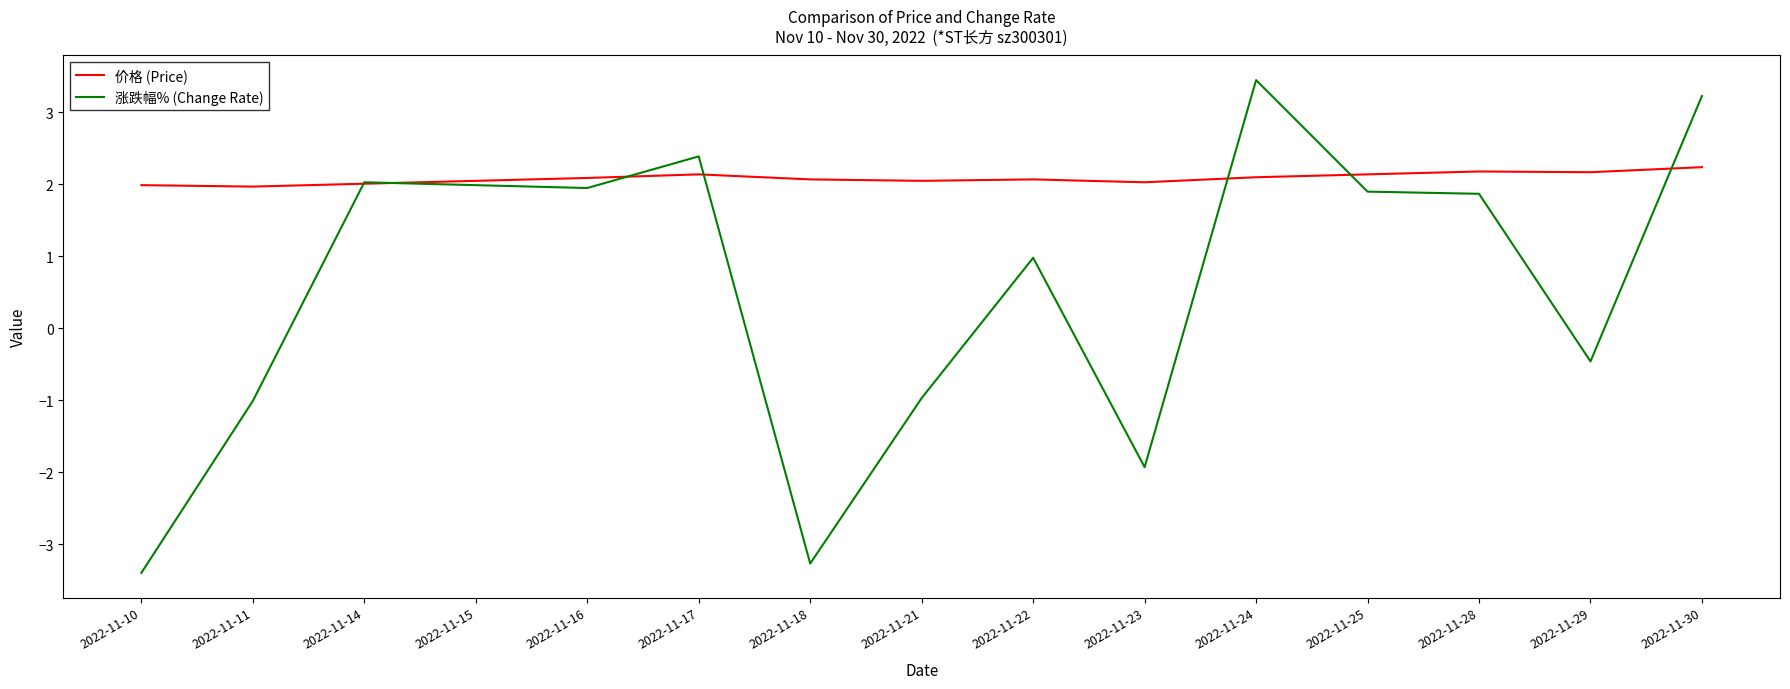

The 价格 (Price) series shows 2.1 at 2022-11-24. True or false?

True